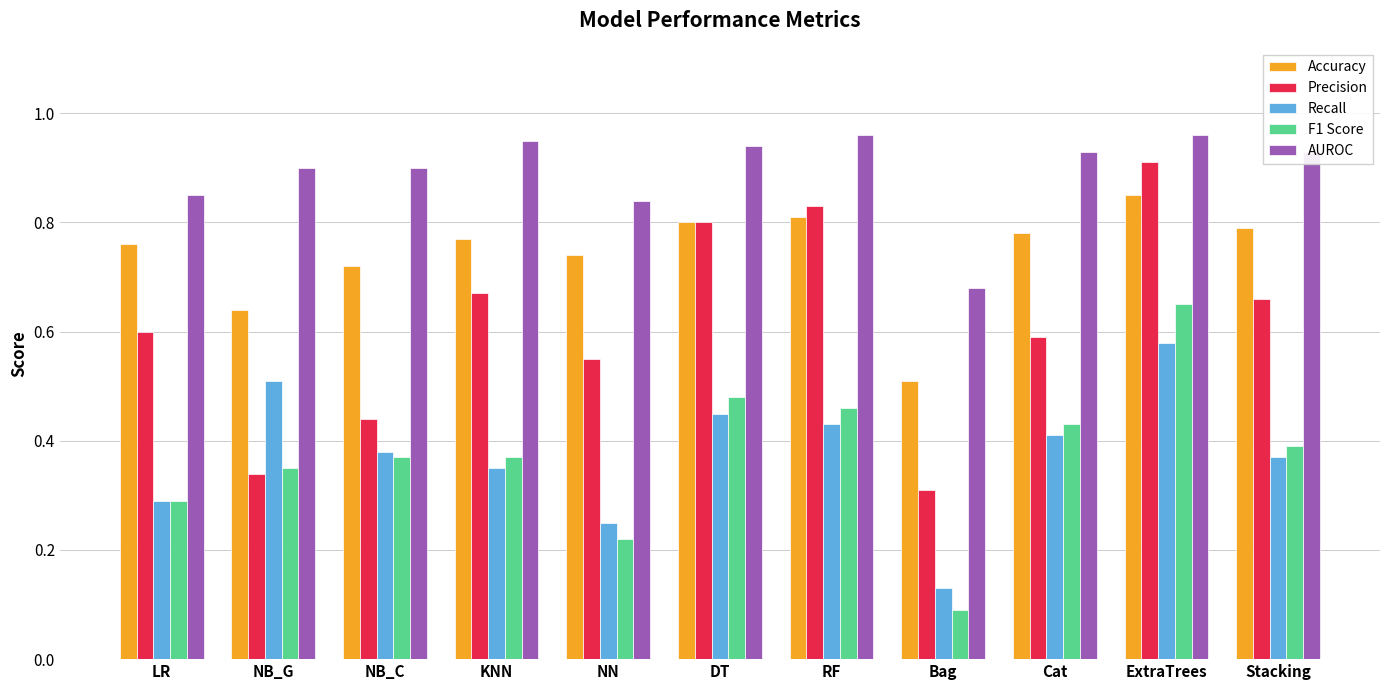

True or false: Accuracy has a value of 1.1 at LR.

False